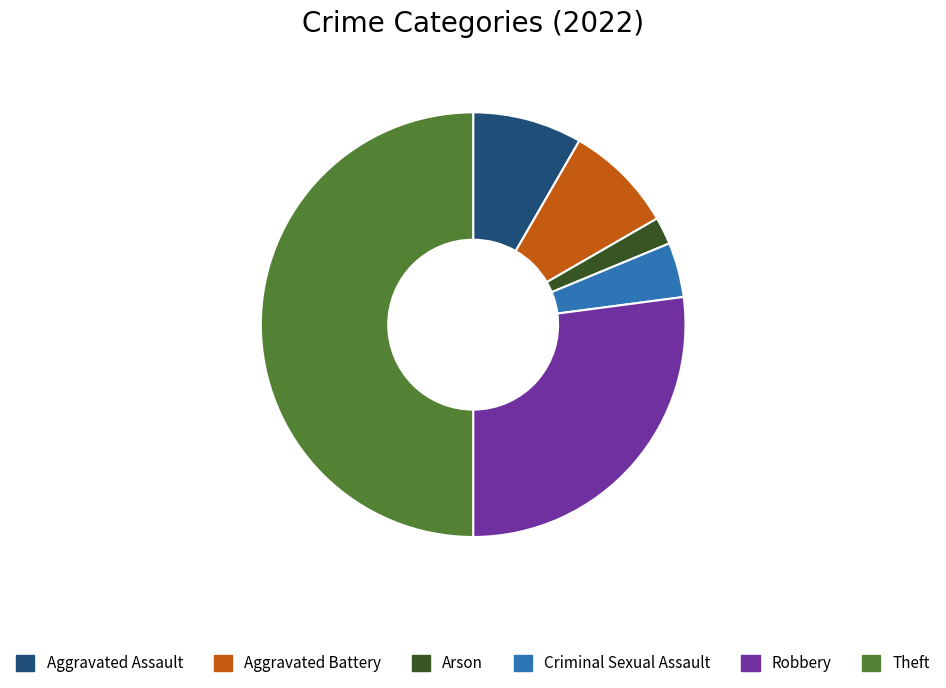

True or false: Criminal Sexual Assault accounts for 4% of the total.

True